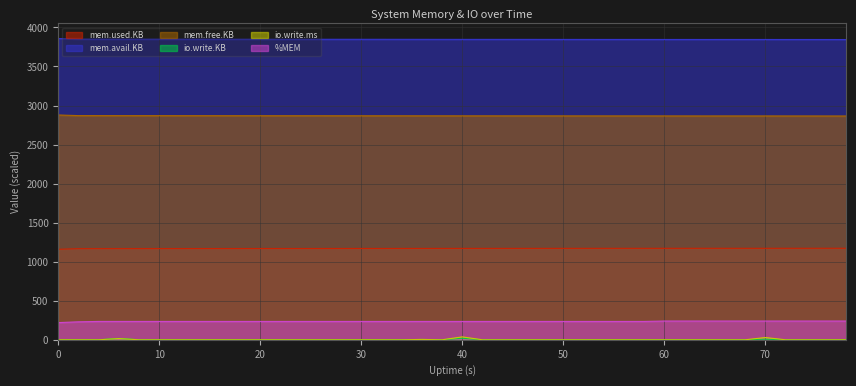

What value does the %MEM series have at 36?

235.0